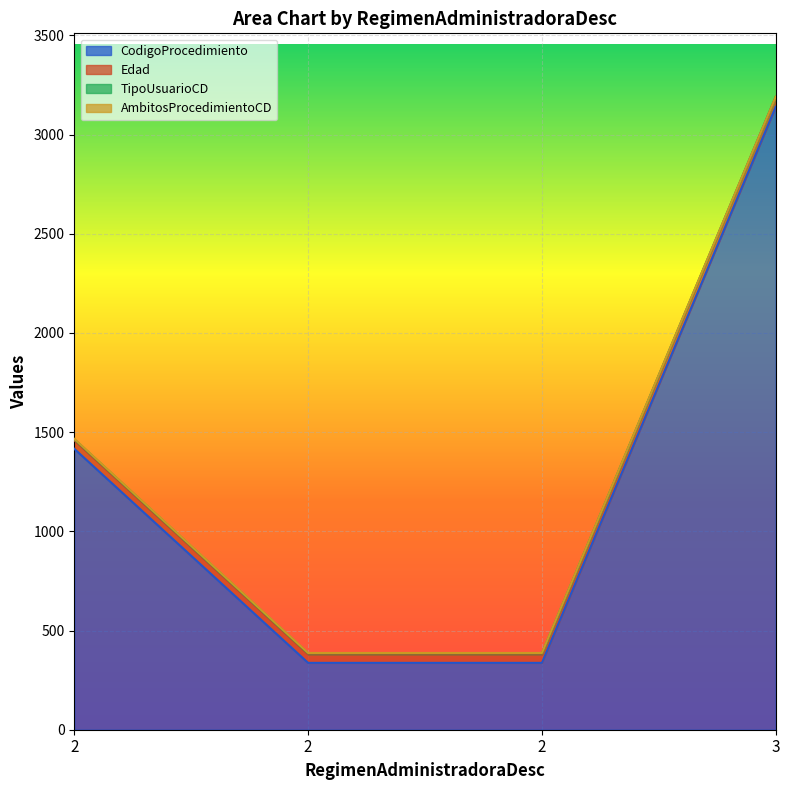

How many lines are shown in the chart?

4